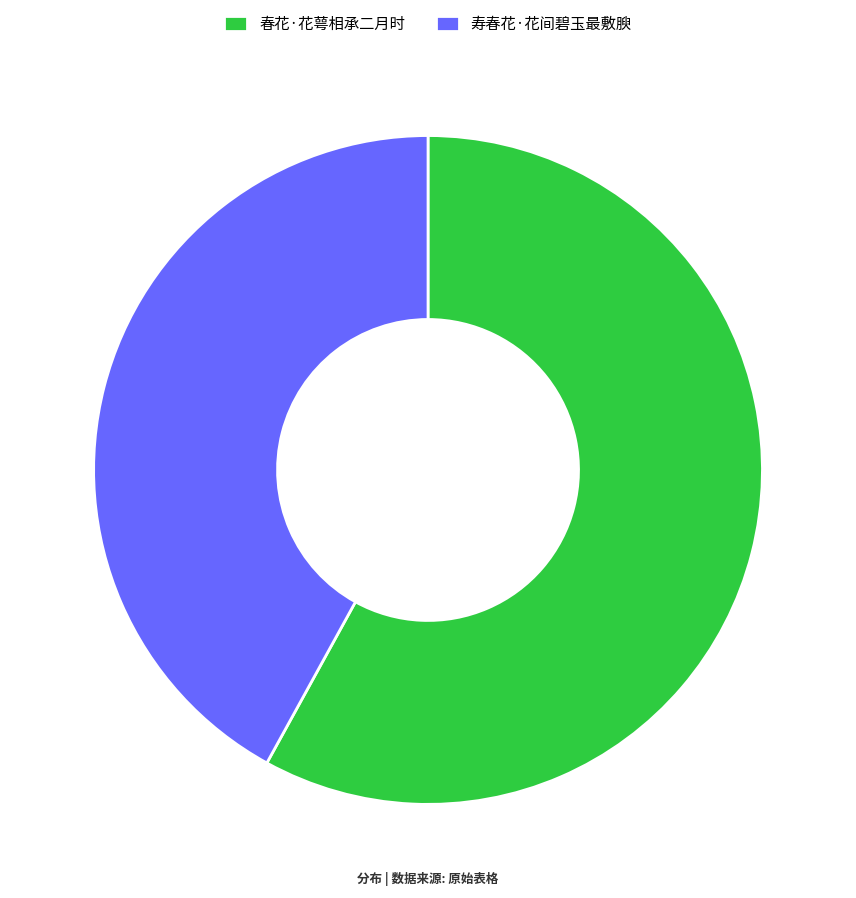

Count the number of slices in the pie.

2